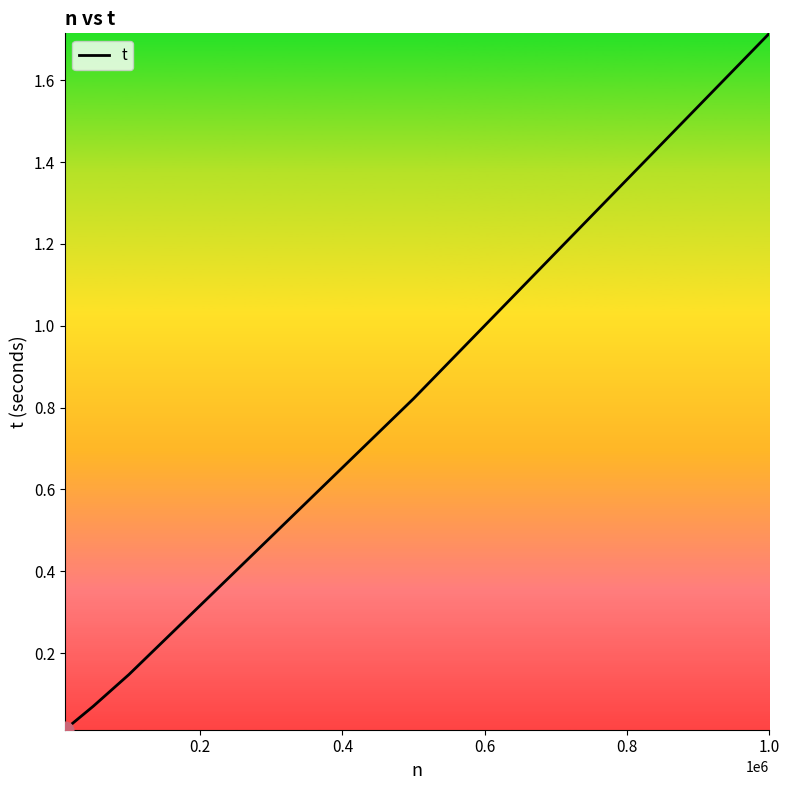

What is the average value?

0.6